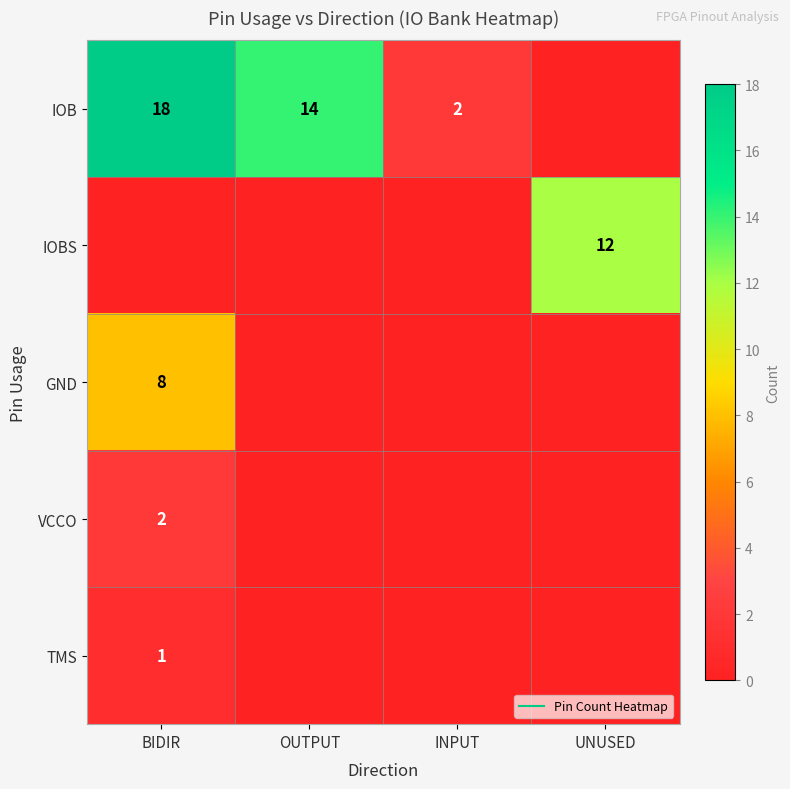

Is it true that TMS equals -1 at OUTPUT?

False